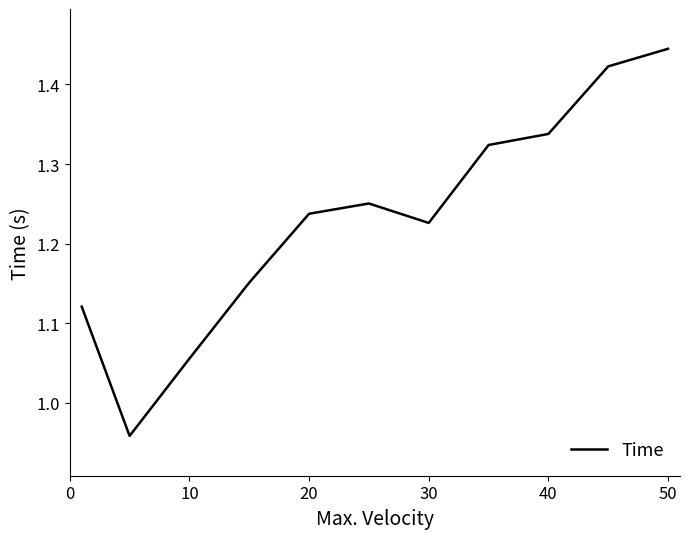

What is the difference between the maximum and minimum values?

0.5